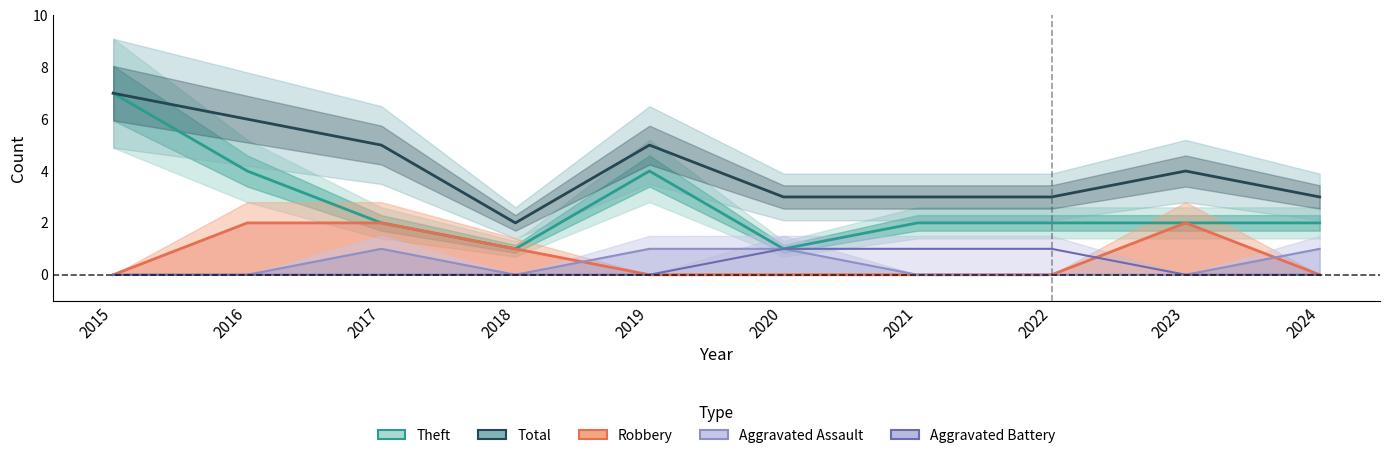

What is the value of the Aggravated Battery point at the 7th from the left?

1